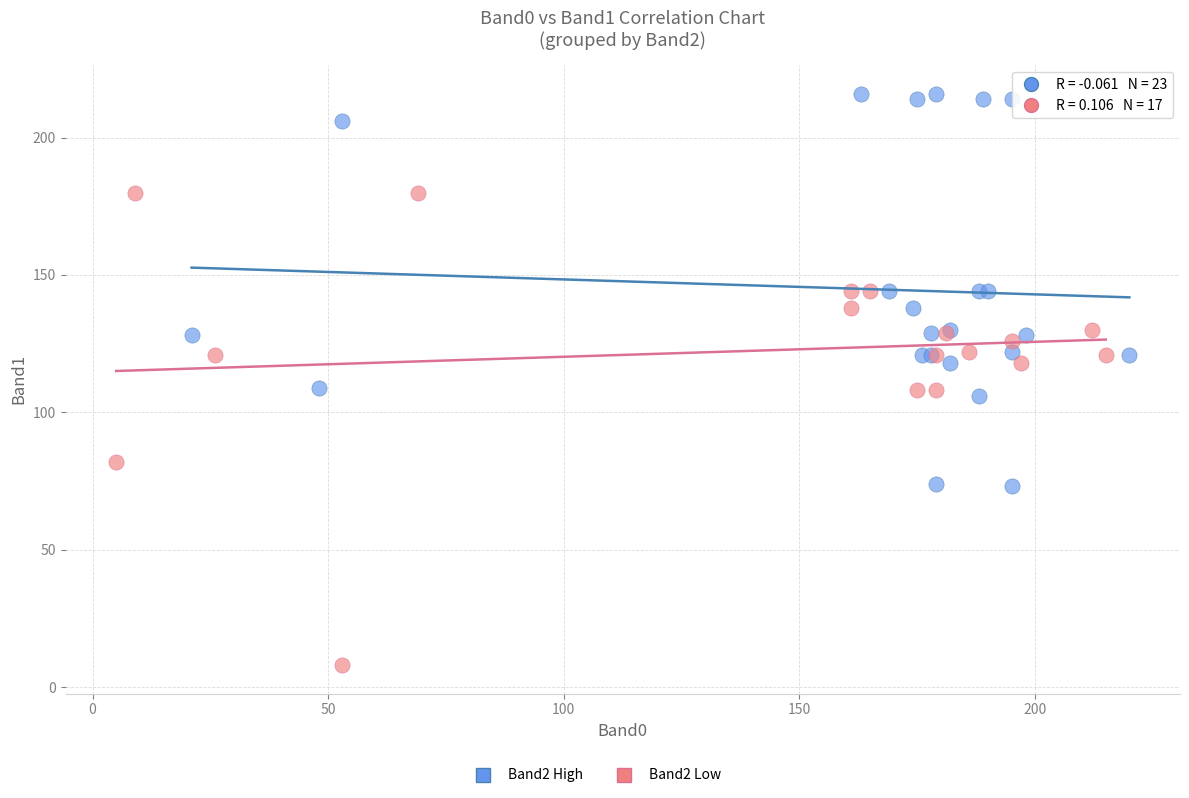

Which series contains the lowest Y value?

Band2 Low